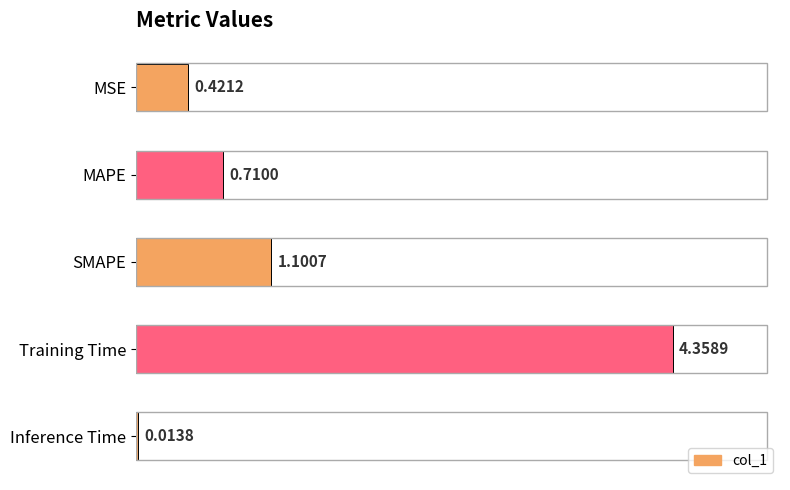

At which category does the chart reach its peak across all series?

Training Time